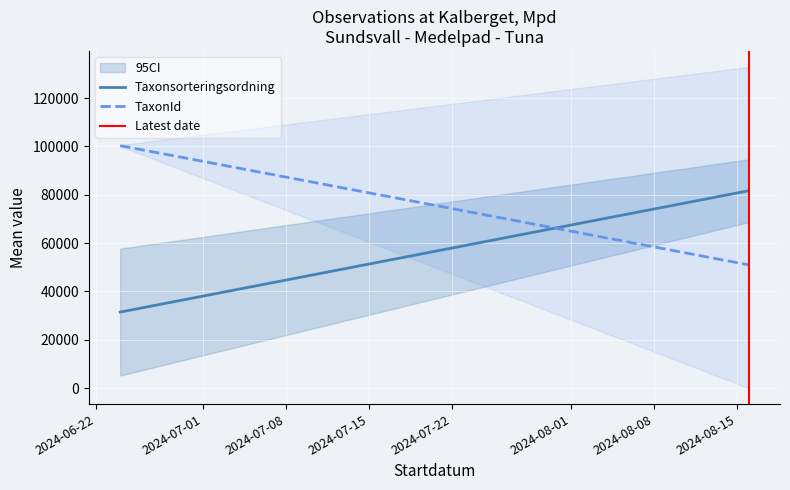

At how many categories does at least one series exceed 79977?

2